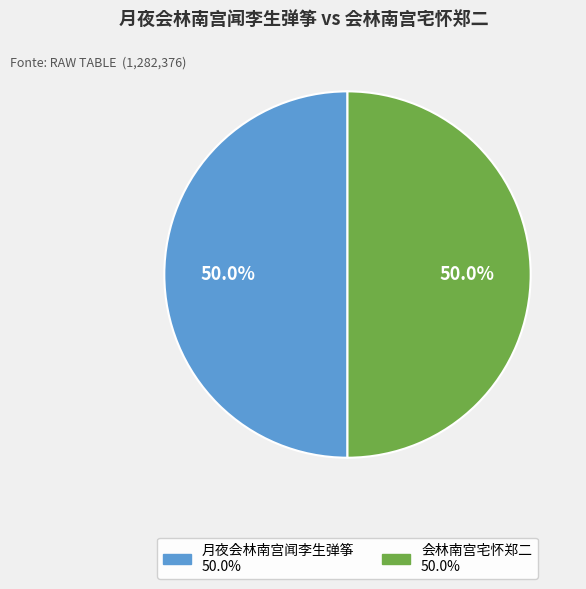

Approximately how many times larger is the value at 月夜会林南宫闻李生弹筝 compared to 会林南宫宅怀郑二?

1.0